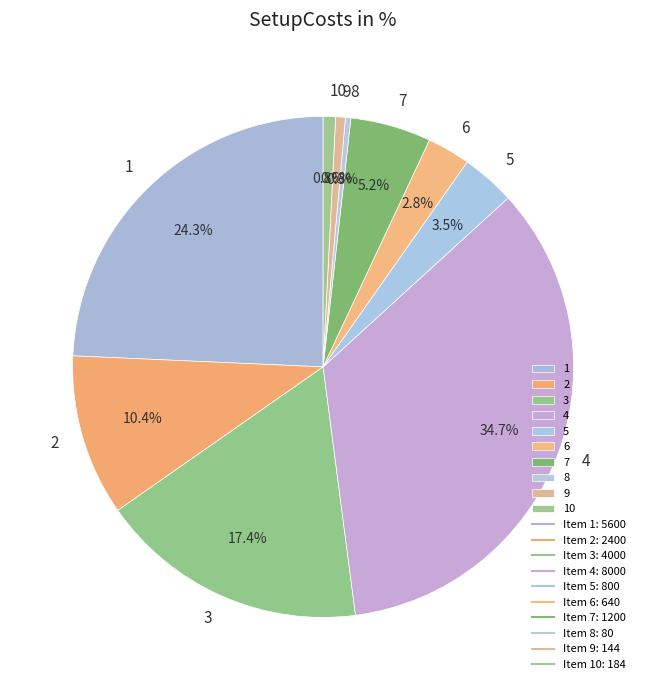

To the nearest percent, what portion does 2 represent?

10%